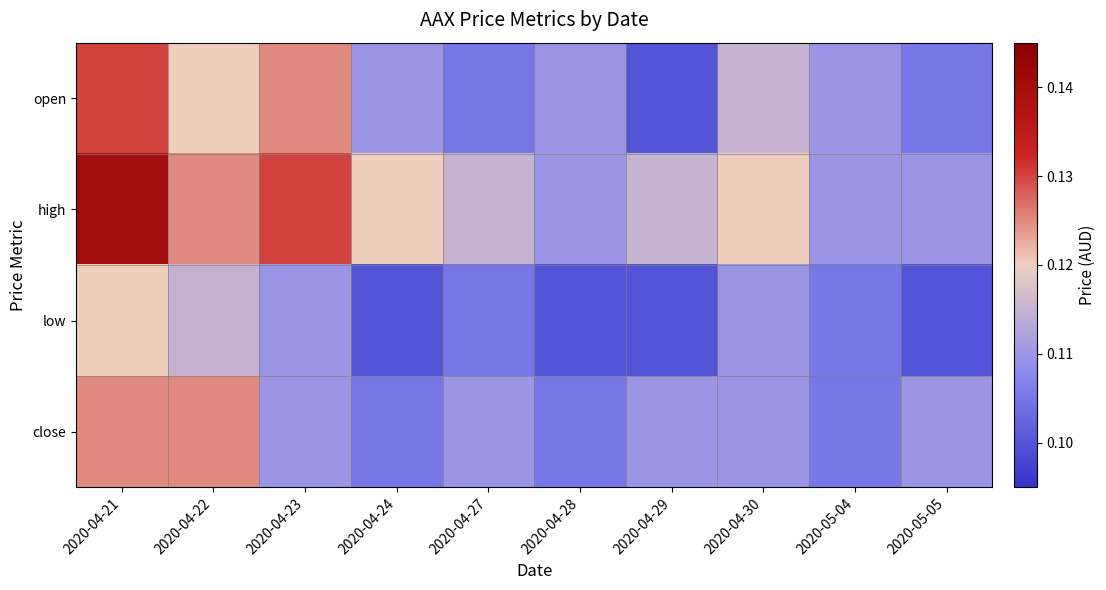

At which category does the chart reach its minimum across all series?

2020-04-29